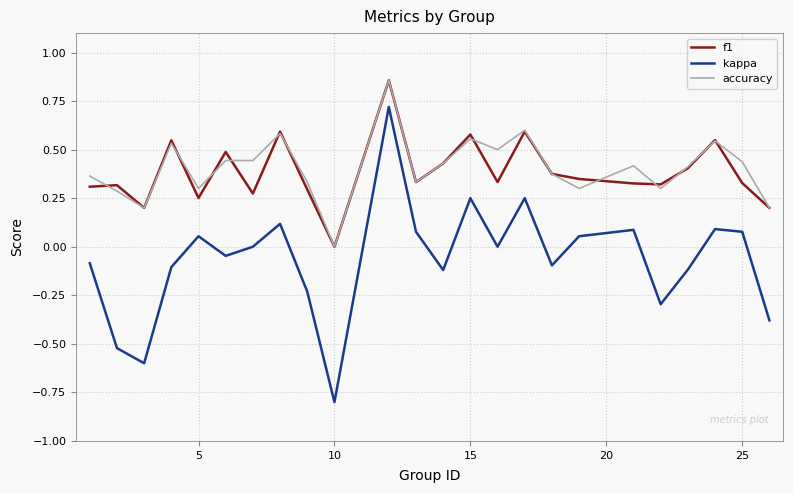

Which series has the largest range (max minus min)?

kappa